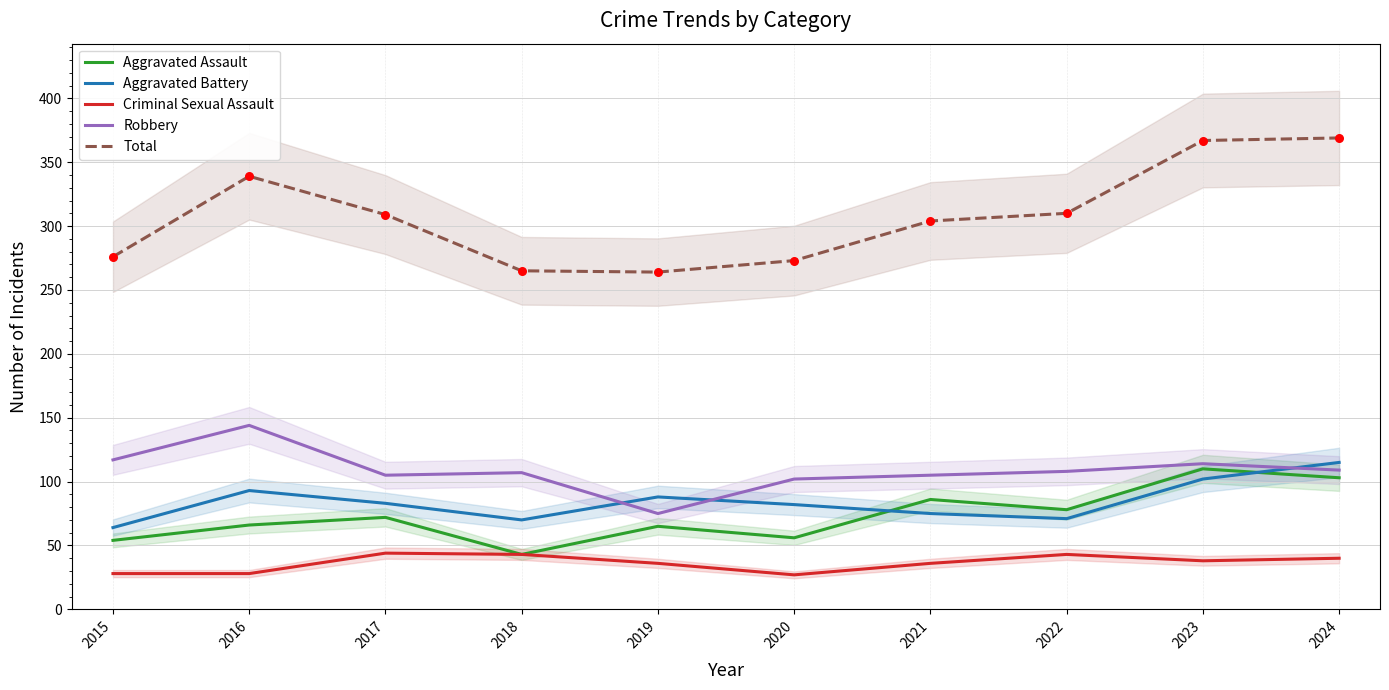

Is the value of Criminal Sexual Assault at 2020 greater than the value of Aggravated Assault at 2016?

No